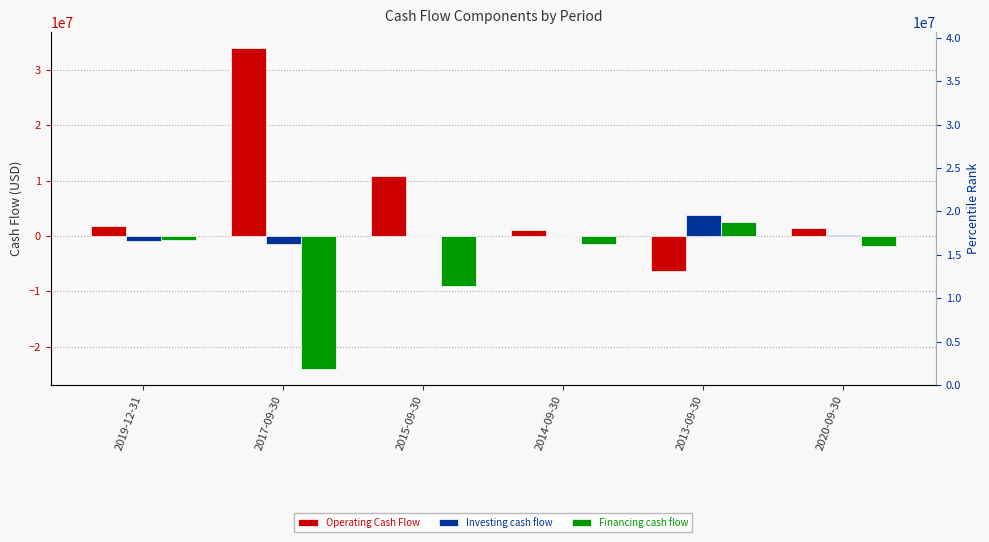

Between 2014-09-30 and 2017-09-30, which is larger?

2017-09-30